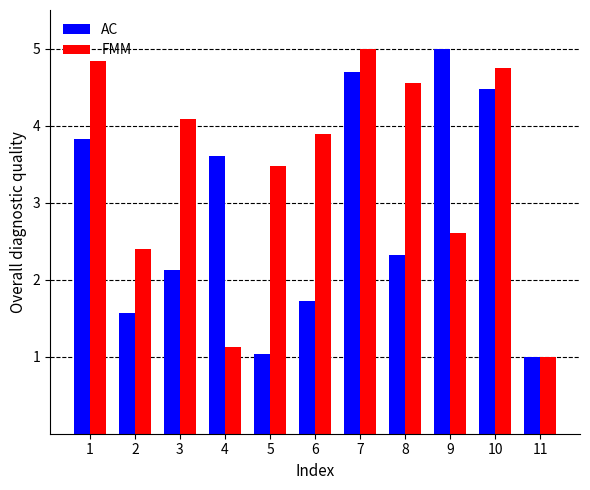

What is the difference between the maximum and minimum values in the AC series?

4.0